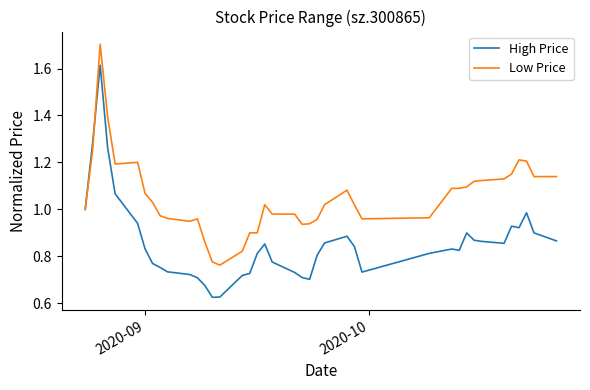

What is the highest value of the Low Price series?

1.7